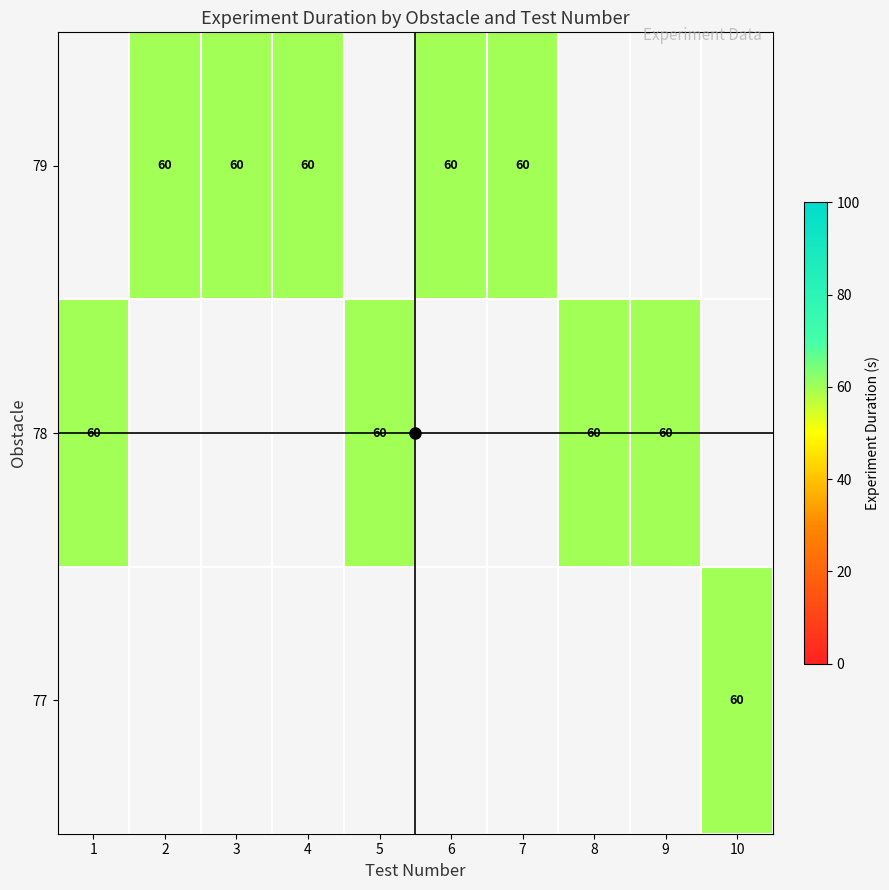

List the series in order of their overall mean, highest first.

77, 78, 79